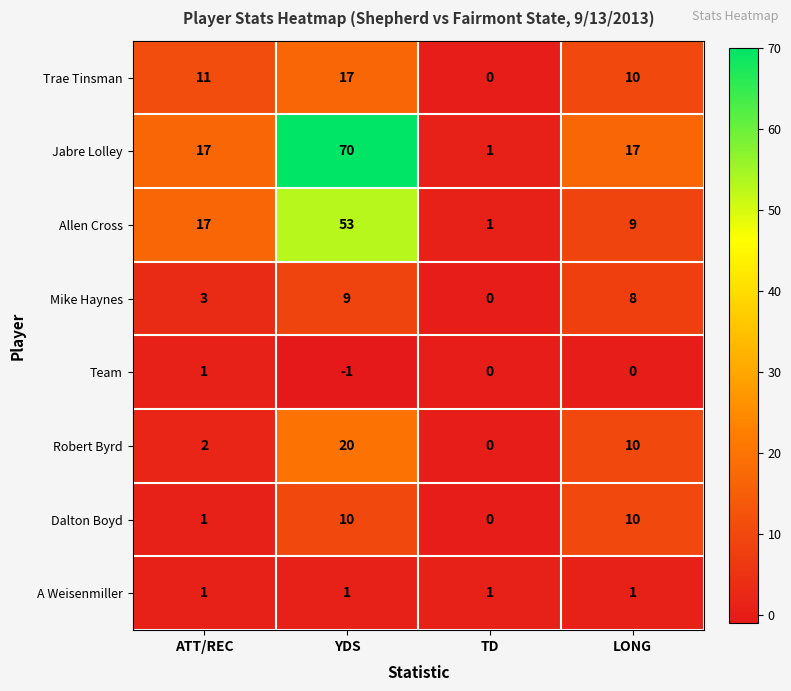

Where is Mike Haynes nearest to the value 4?

ATT/REC